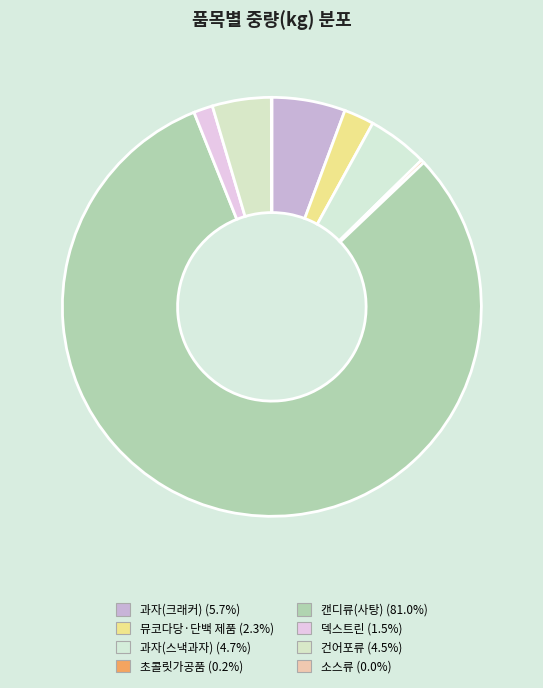

Rank the categories by value from highest to lowest.

캔디류(사탕), 과자(크래커), 과자(스낵과자), 건어포류, 뮤코다당·단백 제품, 덱스트린, 초콜릿가공품, 소스류